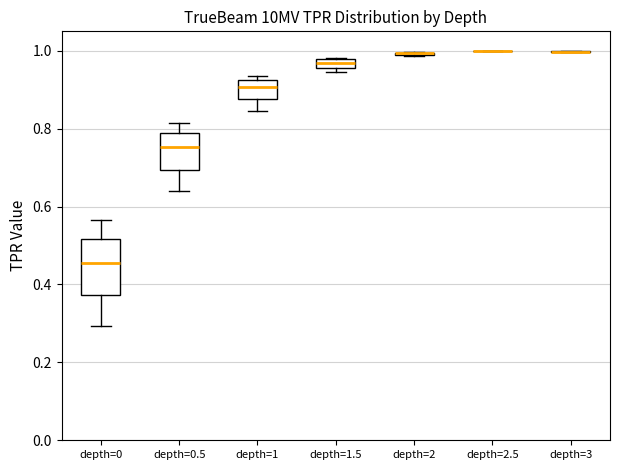

Comparing the boxes themselves (not the whiskers), which one is the tallest?

depth=0